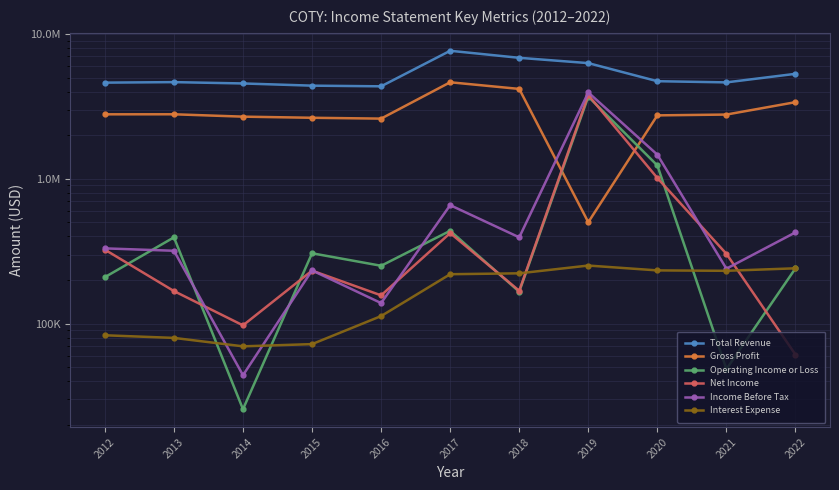

Rank the categories by Gross Profit value from lowest to highest.

2019, 2016, 2015, 2014, 2020, 2021, 2012, 2013, 2022, 2018, 2017